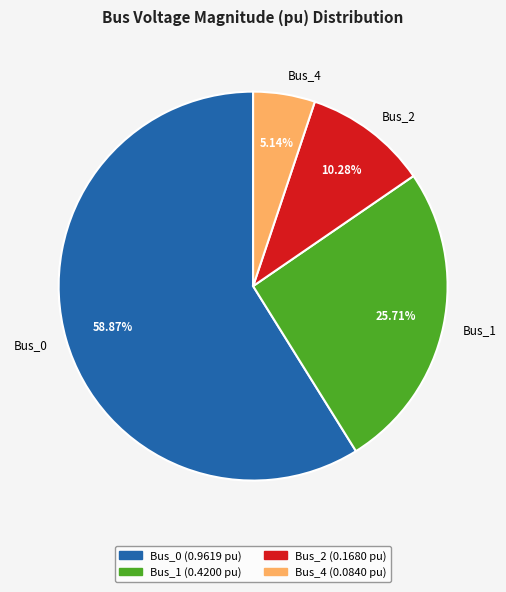

What is the smallest slice in the pie chart?

Bus_4